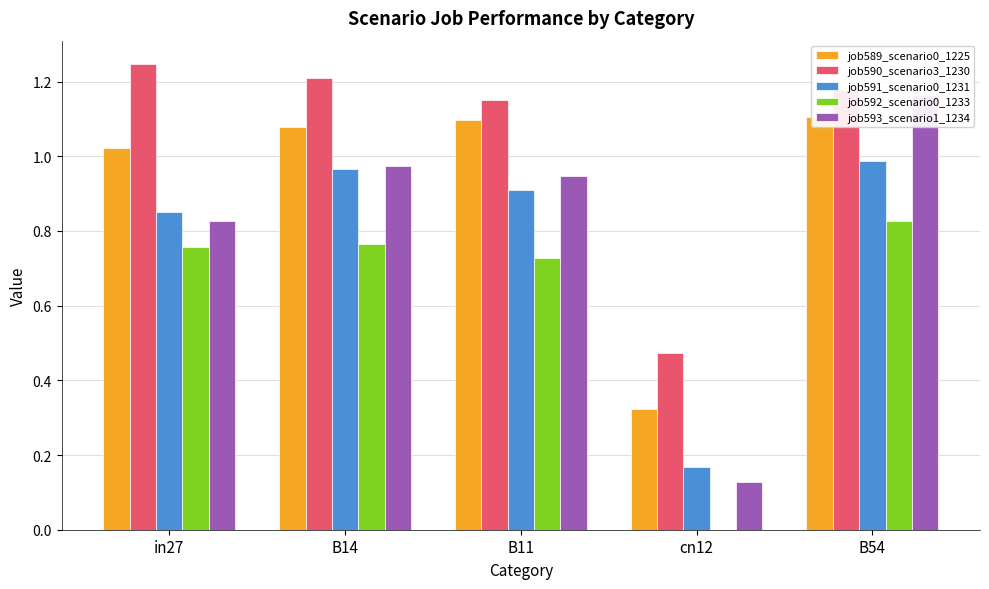

How many distinct data groups are displayed?

5